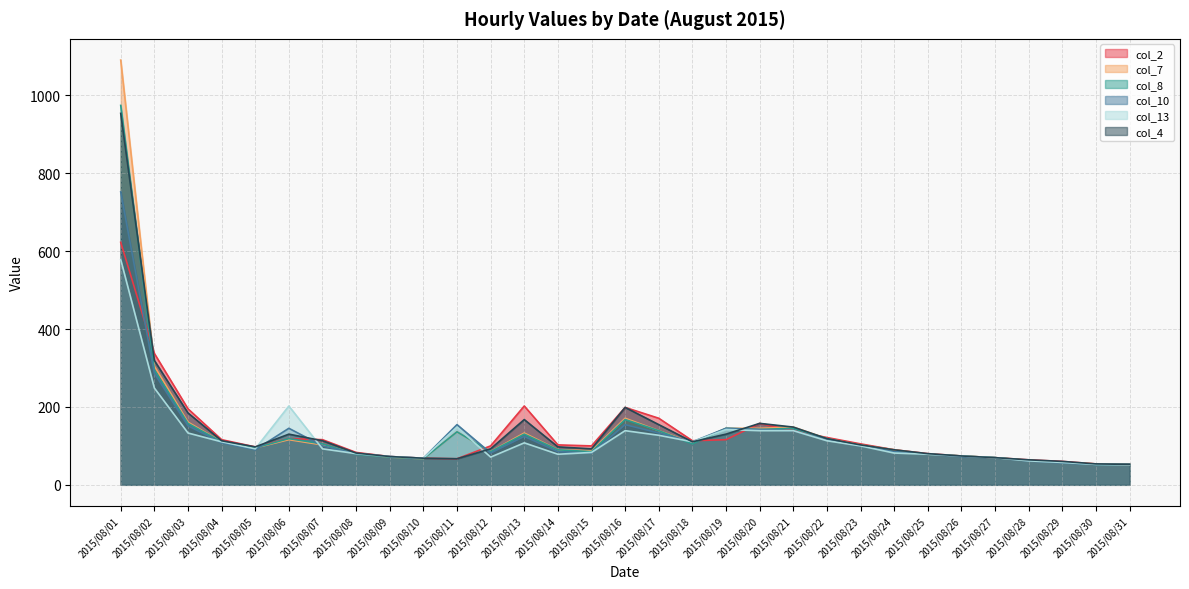

What is the average value of the col_8 series?

135.3